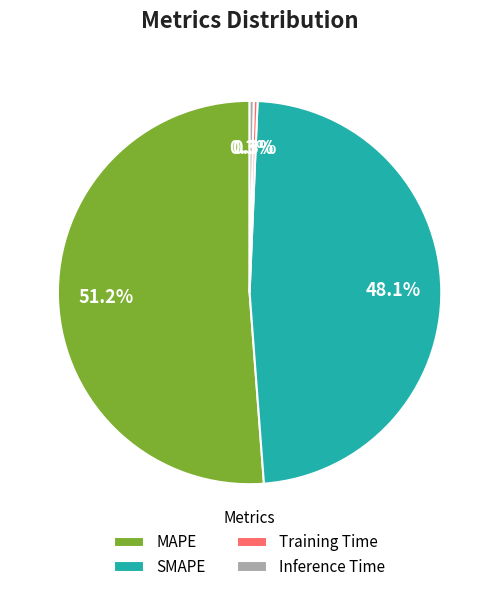

What percentage is the SMAPE slice, to the nearest percent?

48%